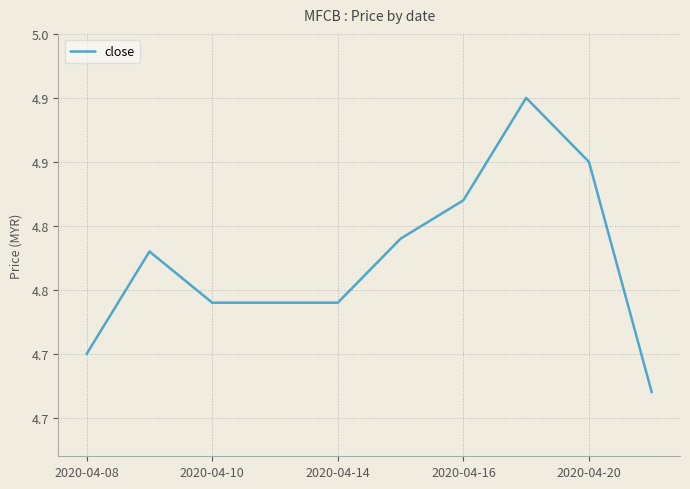

What is the difference between the second highest and second lowest values?

0.1